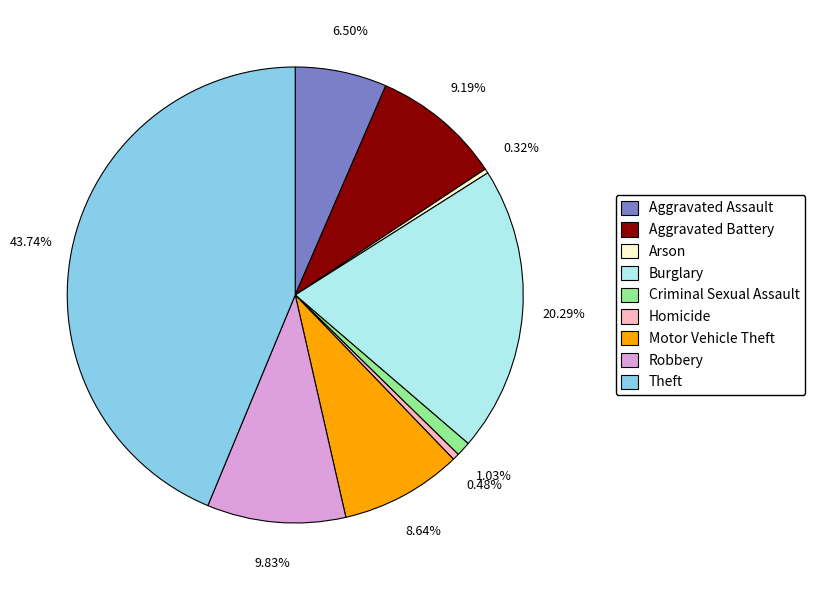

What is the largest slice in the pie chart?

Theft